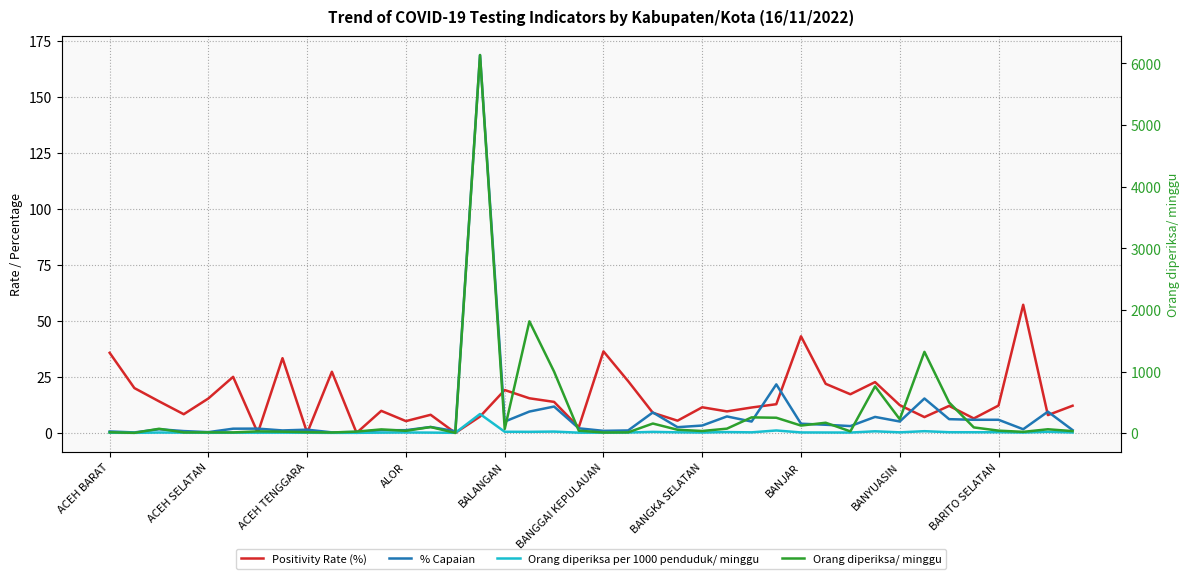

At which category does % Capaian reach its first local peak?

ACEH TENGGARA